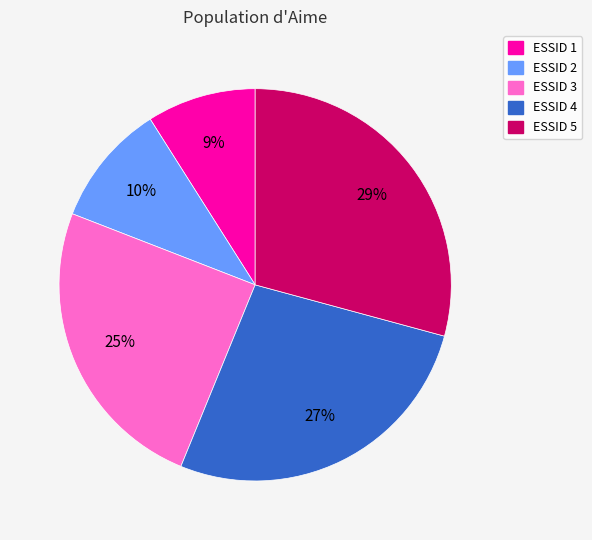

What percentage is the ESSID 1 slice, to the nearest percent?

9%